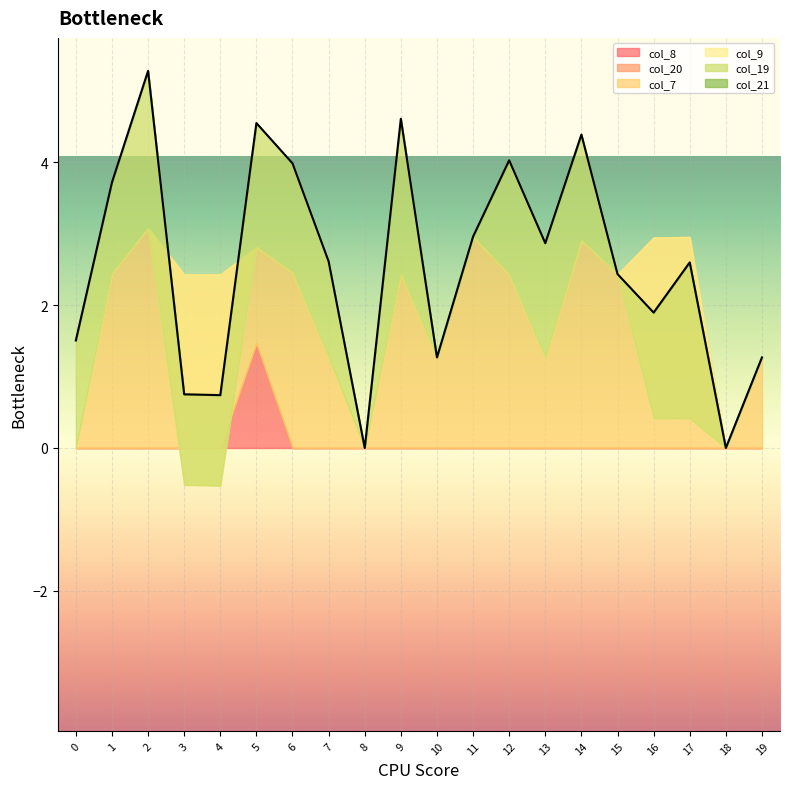

Is it true that col_19 equals 0.0 at 11?

True